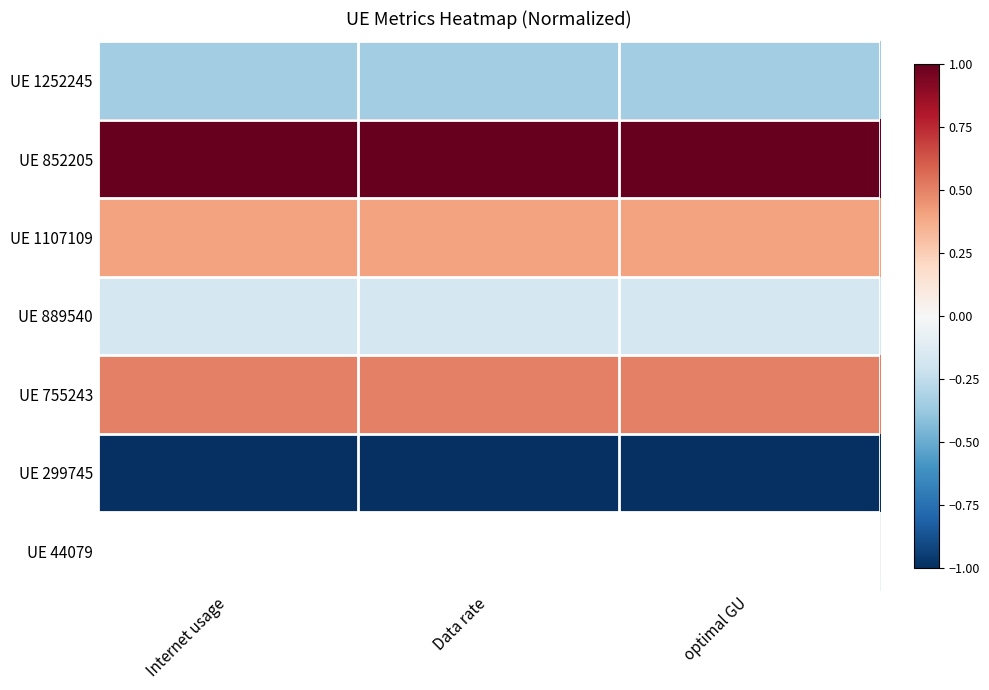

What is the difference between the highest and lowest values at Internet usage?

2.0